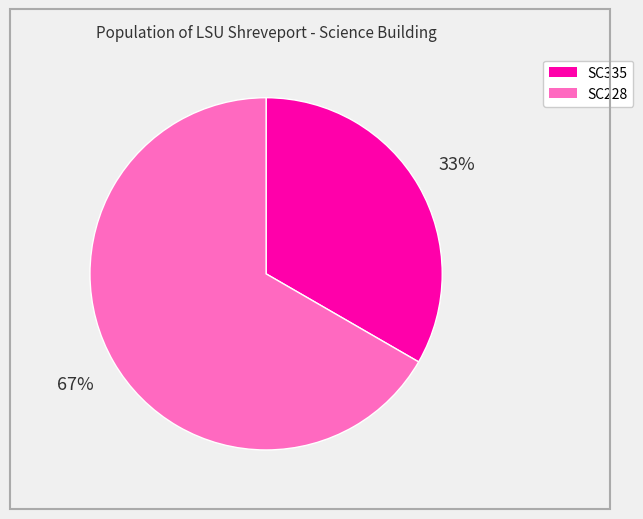

How many segments does this pie chart have?

2